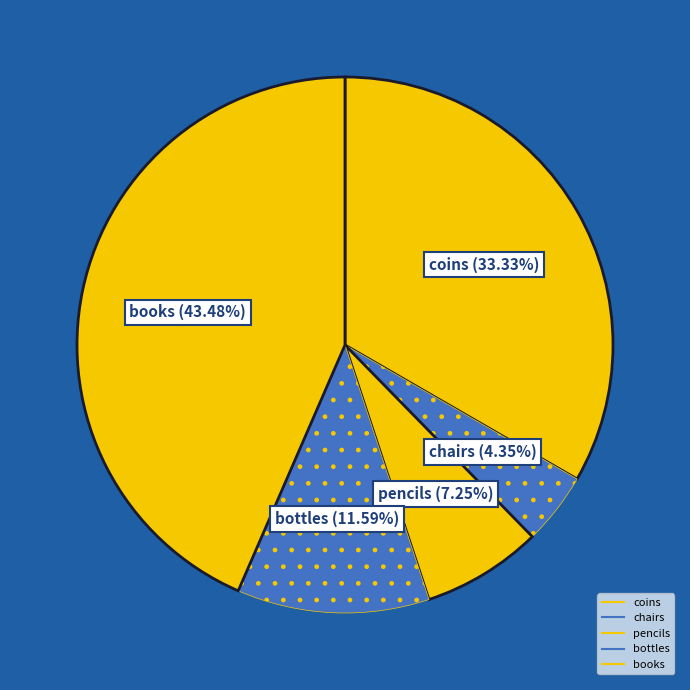

The books slice represents 34% of the pie. True or false?

False